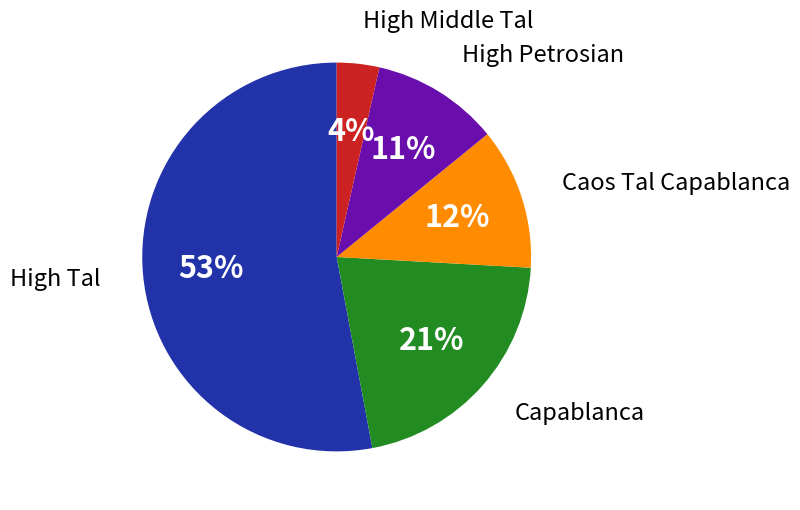

Is the sum of High Petrosian and High Middle Tal greater than half?

No